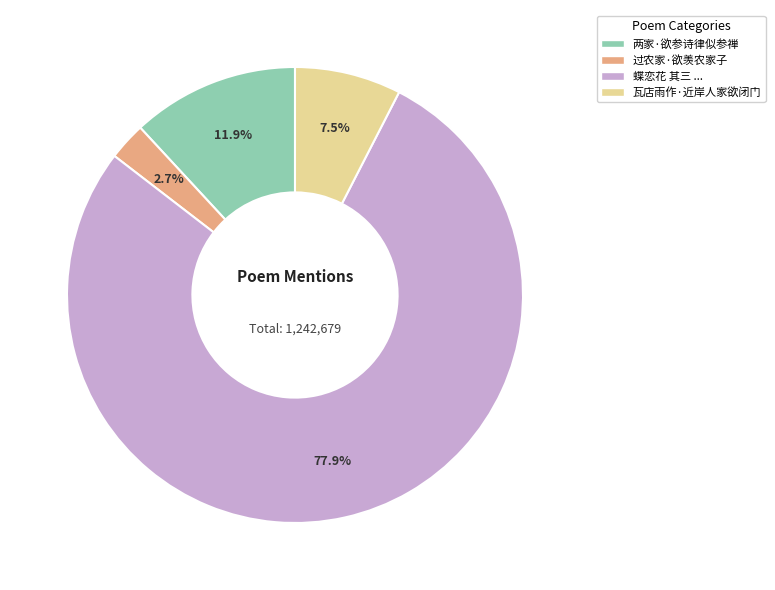

Is there any slice that represents more than half of the pie?

Yes